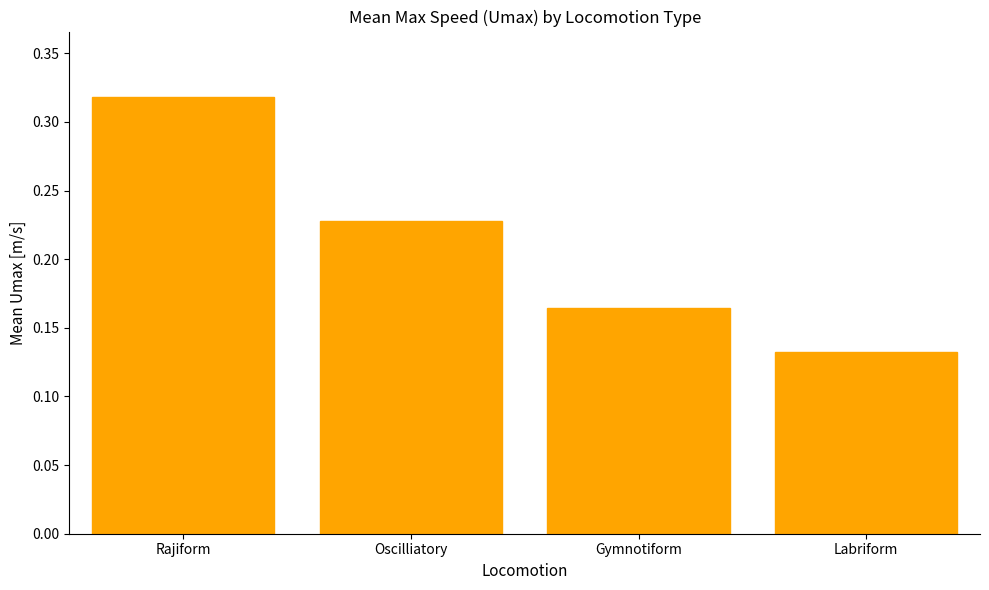

Rank the categories by value from highest to lowest.

Rajiform, Oscilliatory, Gymnotiform, Labriform